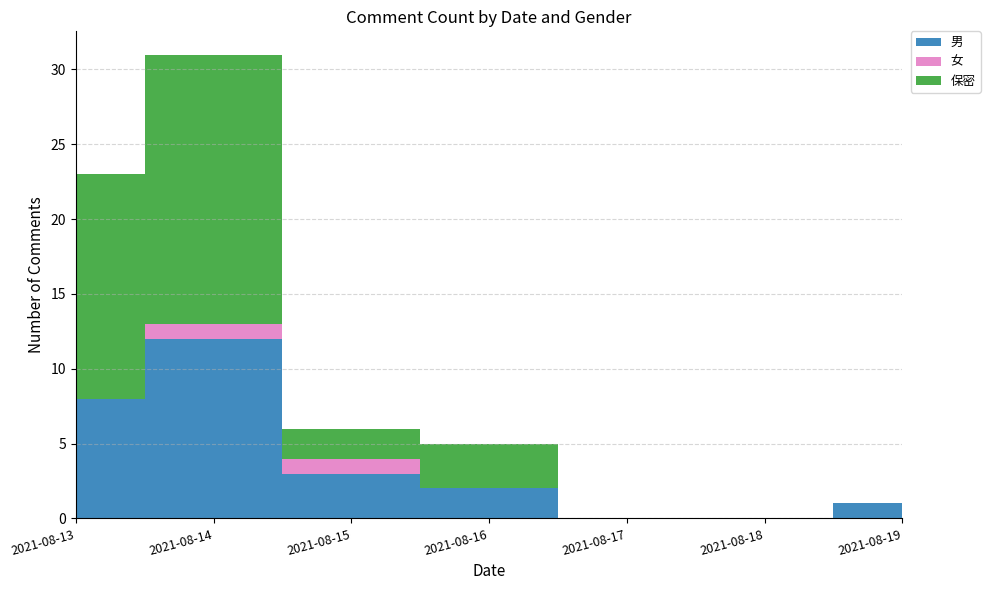

Reading left to right, what are all the values shown in this chart?

男: 8	12	3	2	0	0	1
女: 0	1	1	0	0	0	0
保密: 15	18	2	3	0	0	0